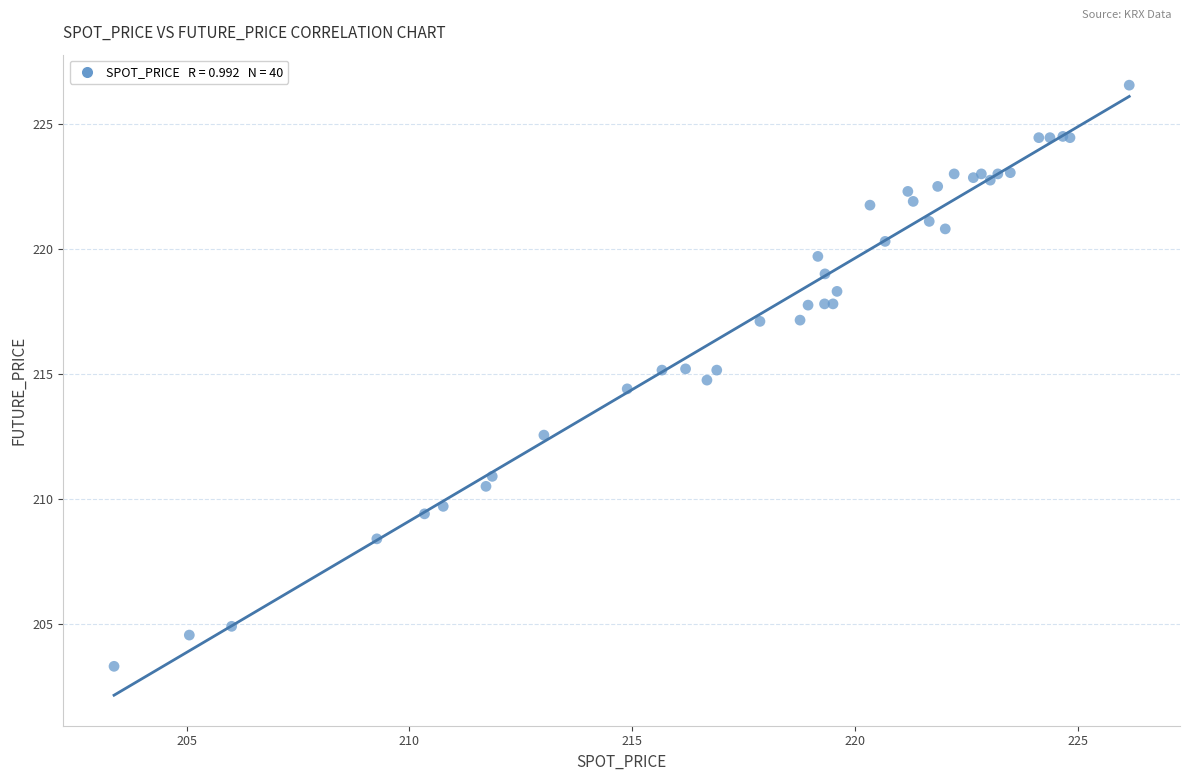

What Y value in the scatter plot is closest to 214?

214.4